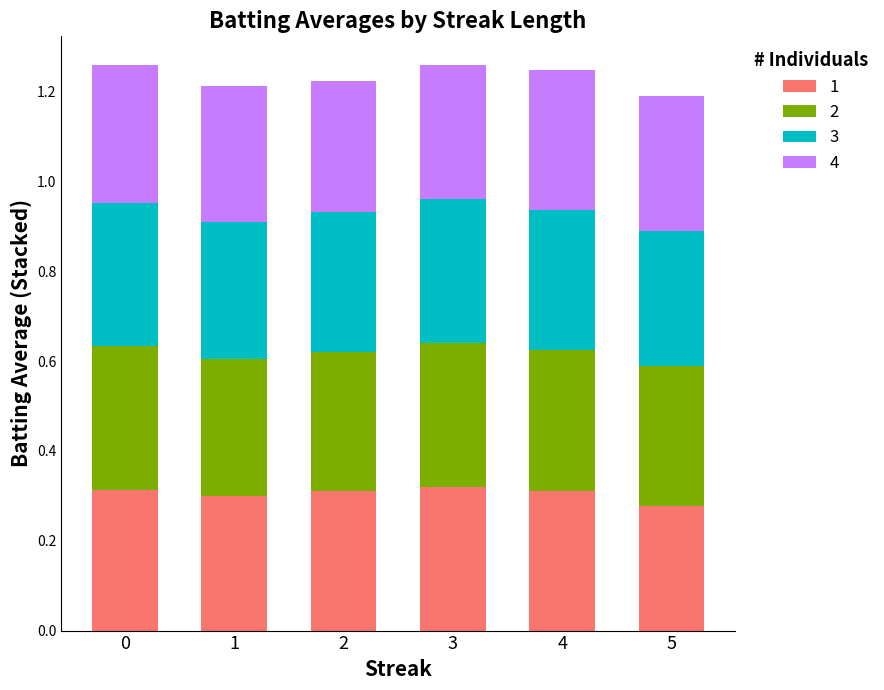

Count the 1 values in the range 0 to 1.

6